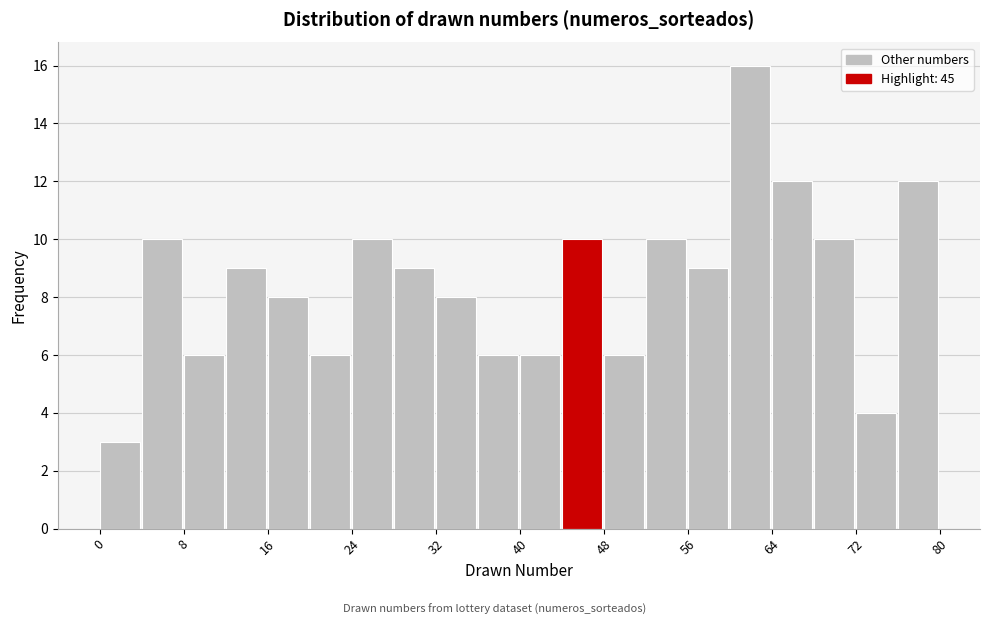

Reading left to right, transcribe this chart: for each bar, give the range it covers on the x-axis and its height. The values are not printed on the chart, so give them approximately, as read against the axis.

0 to 4: 3
4 to 8: 10
8 to 12: 6
12 to 16: 9
16 to 20: 8
20 to 24: 6
24 to 28: 10
28 to 32: 9
32 to 36: 8
36 to 40: 6
40 to 44: 6
44 to 48: 10
48 to 52: 6
52 to 56: 10
56 to 60: 9
60 to 64: 16
64 to 68: 12
68 to 72: 10
72 to 76: 4
76 to 80: 12